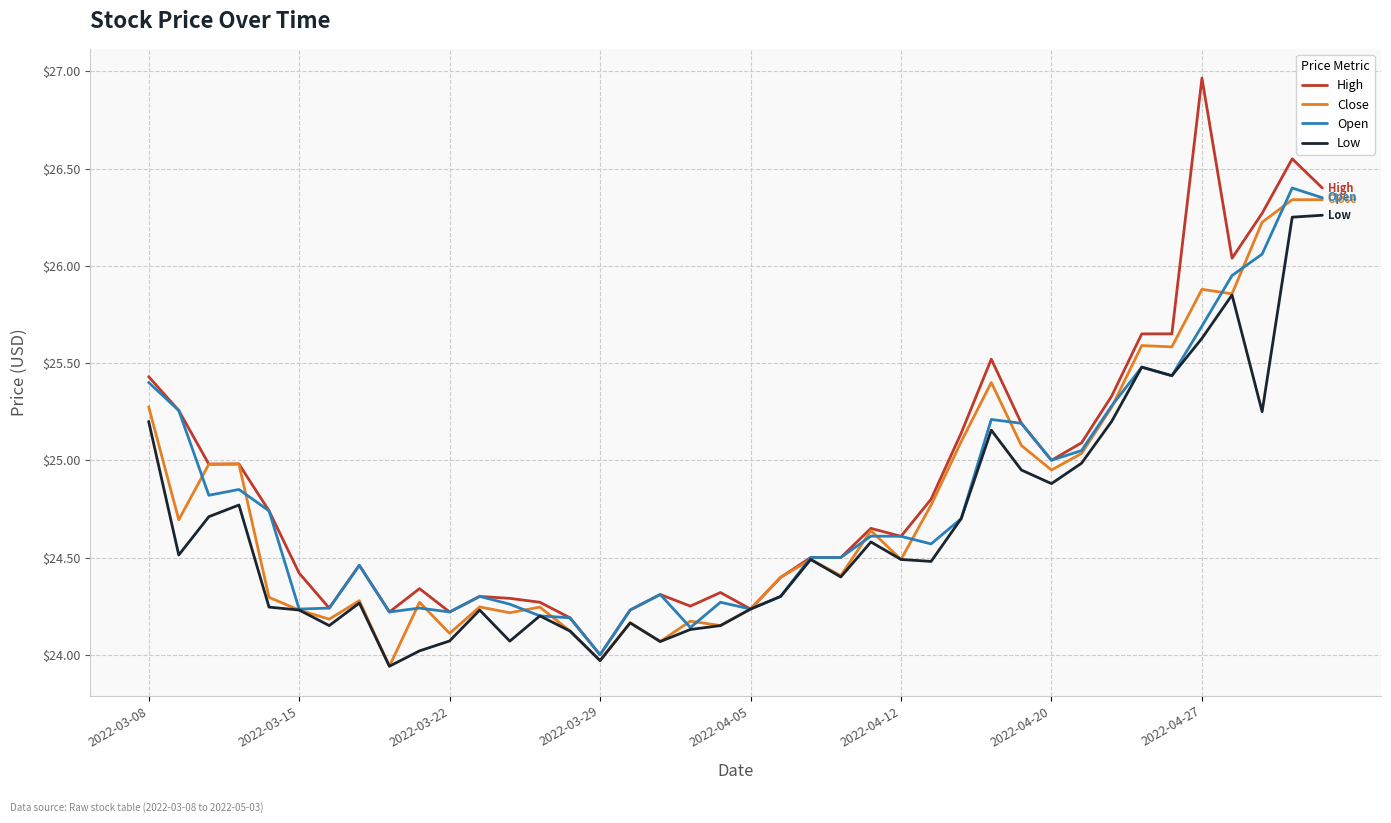

Which series has the widest spread of values?

High